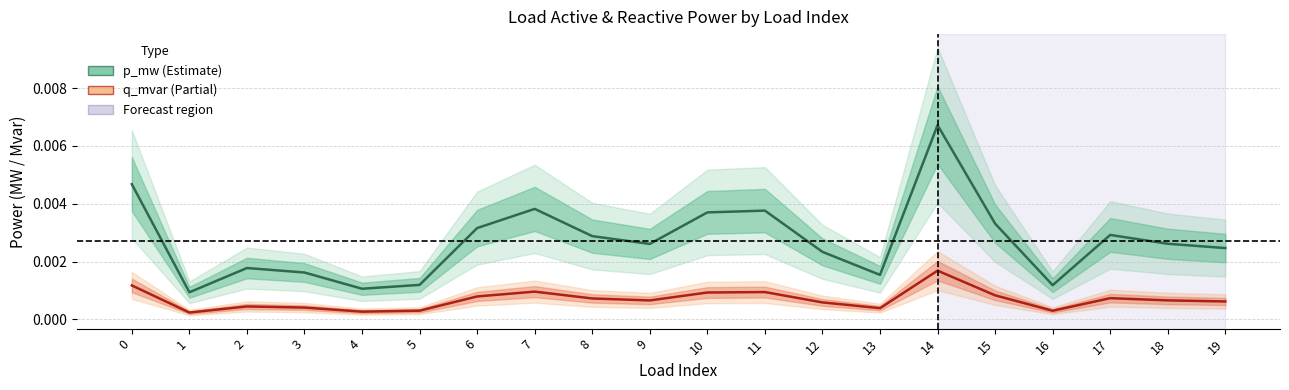

What are all the series names shown in the legend?

p_mw, q_mvar